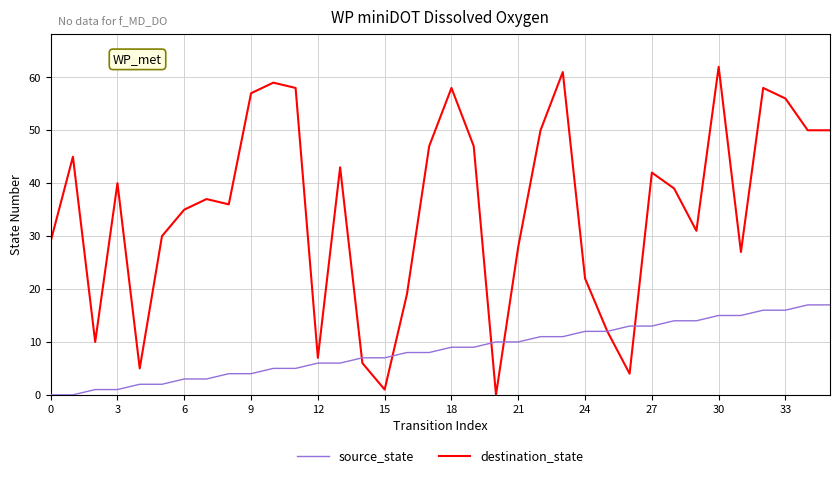

Which series has the largest total across all categories?

destination_state